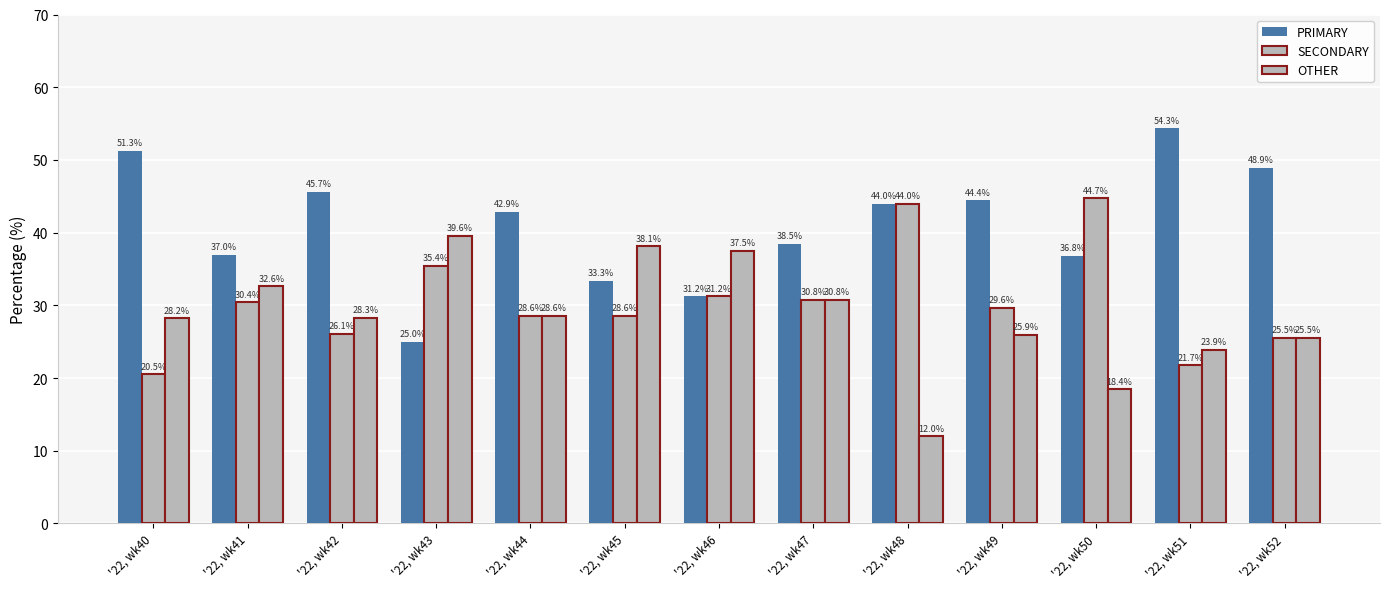

How many series are shown in this chart?

3